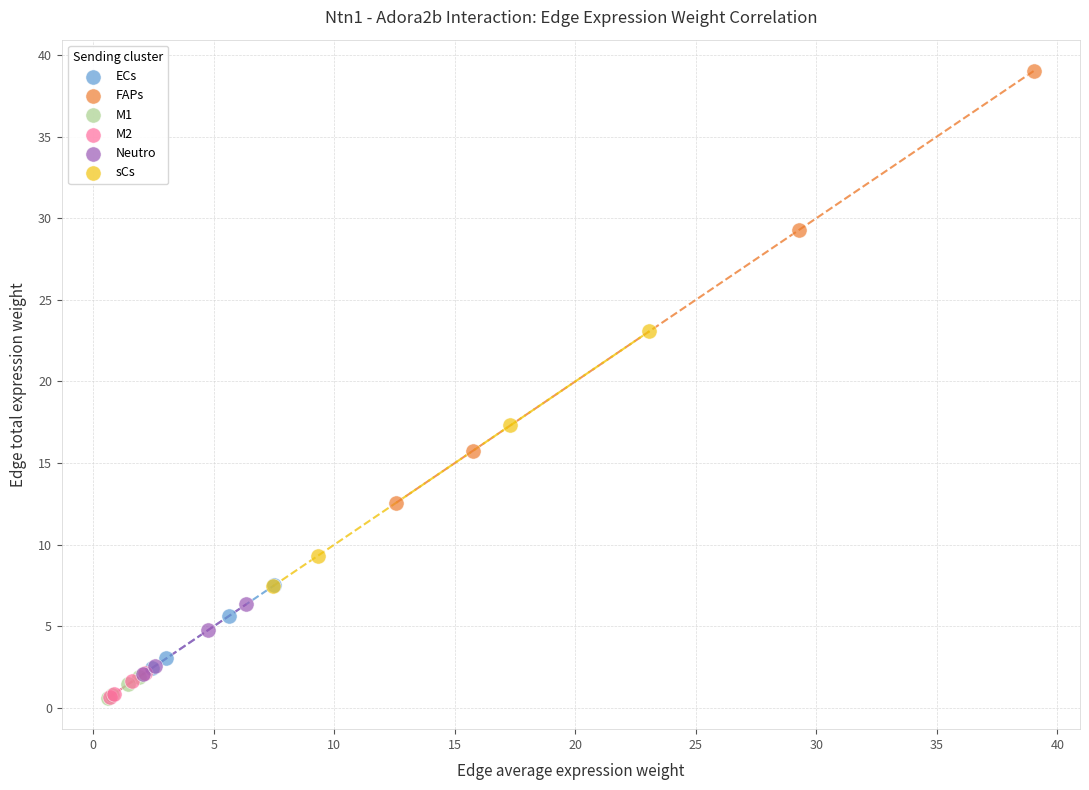

What are all the series names shown in the legend?

ECs, FAPs, M1, M2, Neutro, sCs